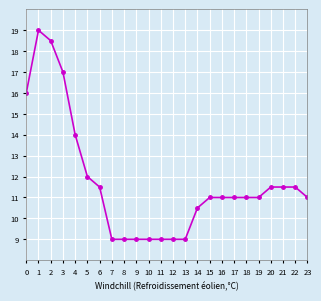

What is the value of the 36th point from the left?

10.5